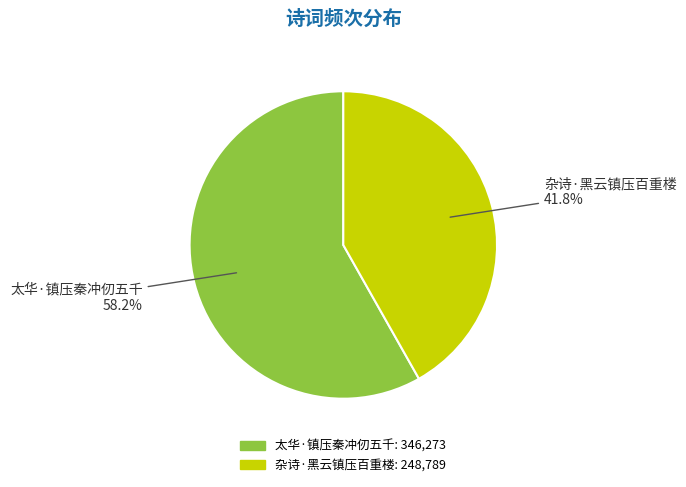

To the nearest percent, what is the difference between the largest and smallest slice percentages?

16%